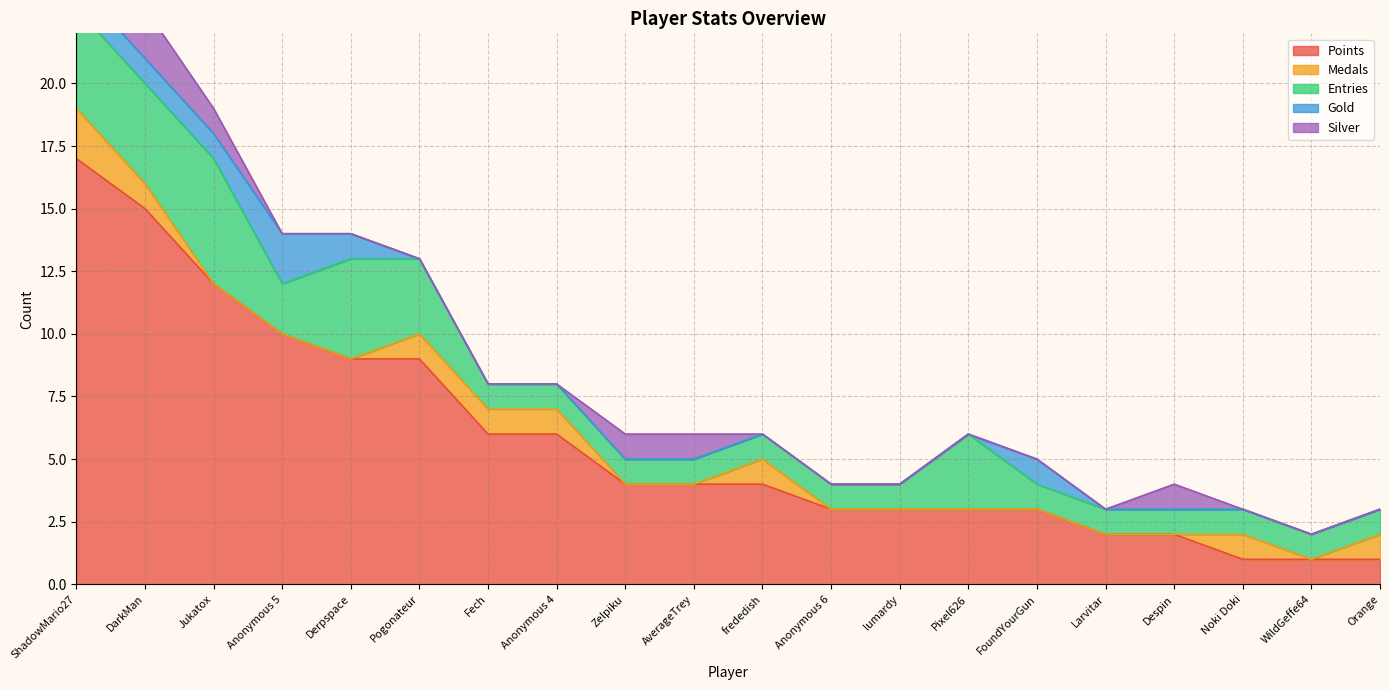

What is the approximate value of Points at Noki Doki?

1